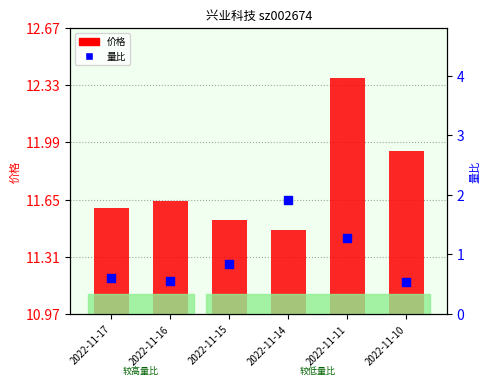

Which series reaches the maximum Y coordinate?

价格